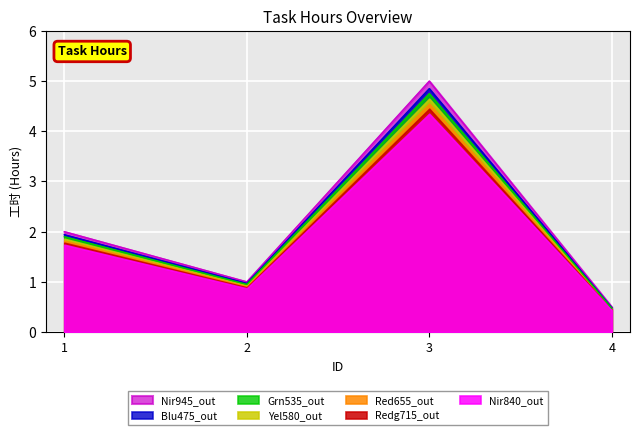

What is the difference between the second highest and minimum values?

1.5